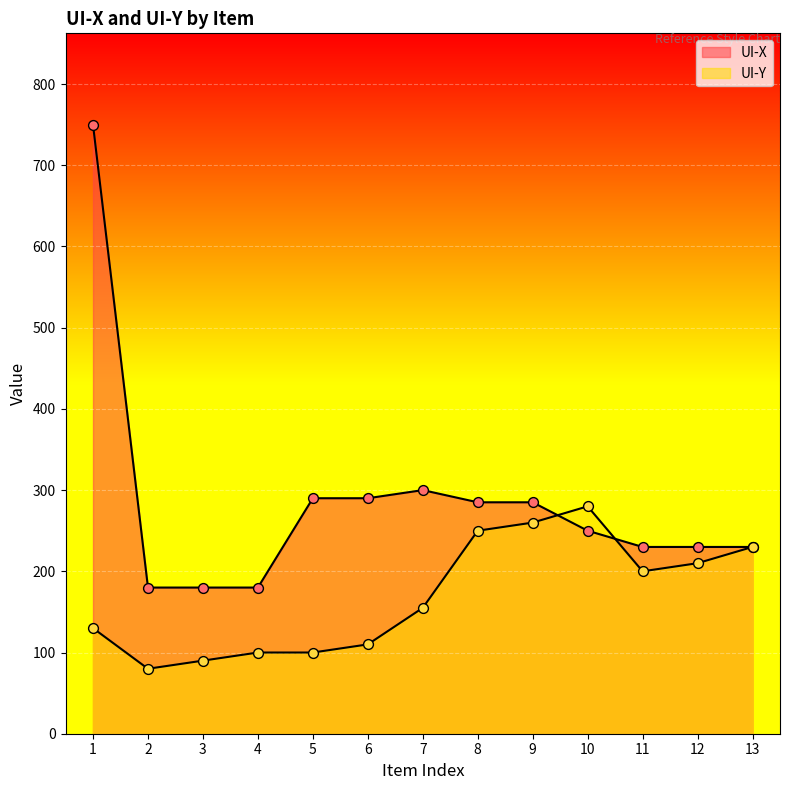

At which category is the sum across all series the highest?

1